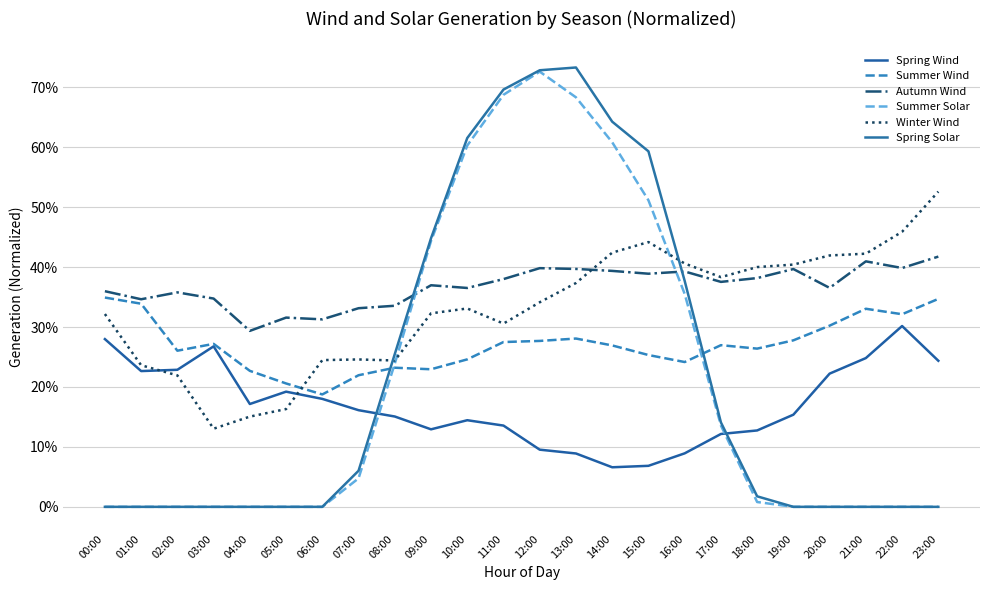

Does the chart have visible grid lines?

Yes